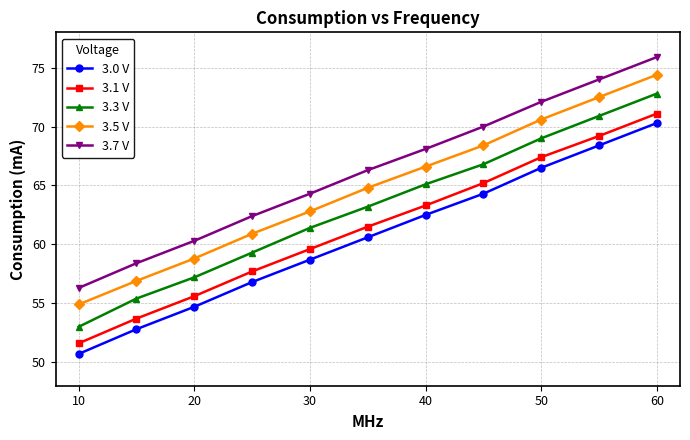

What is the sum of all 3.7 V values?

728.1